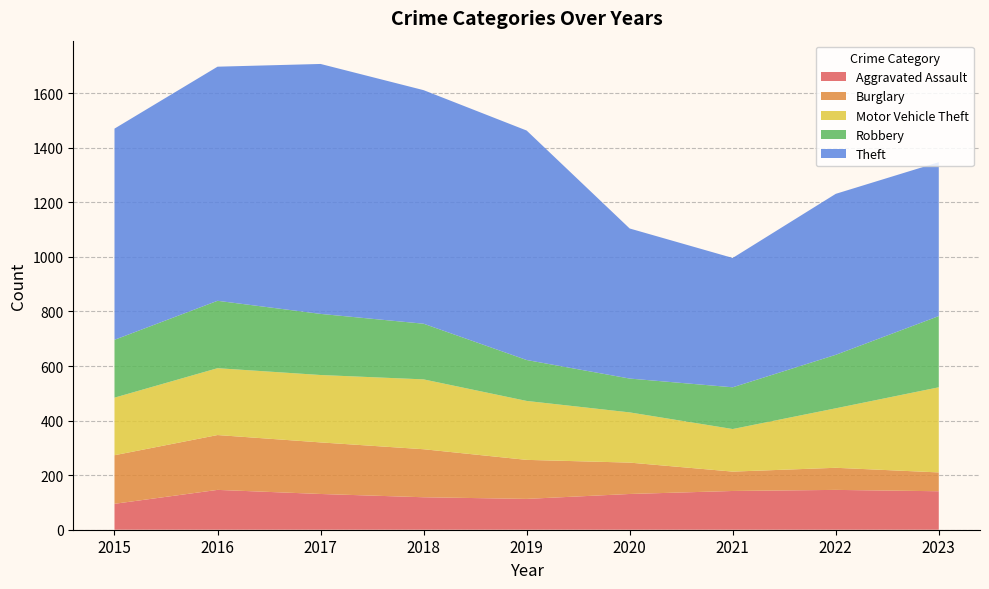

Reading left to right, what are all the values shown in this chart?

Aggravated Assault: 95	146	131	119	113	131	142	146	141
Burglary: 178	201	189	176	143	115	71	81	69
Motor Vehicle Theft: 211	245	247	256	216	184	156	218	312
Robbery: 212	247	224	204	150	124	153	196	261
Theft: 774	858	916	856	841	550	474	590	564